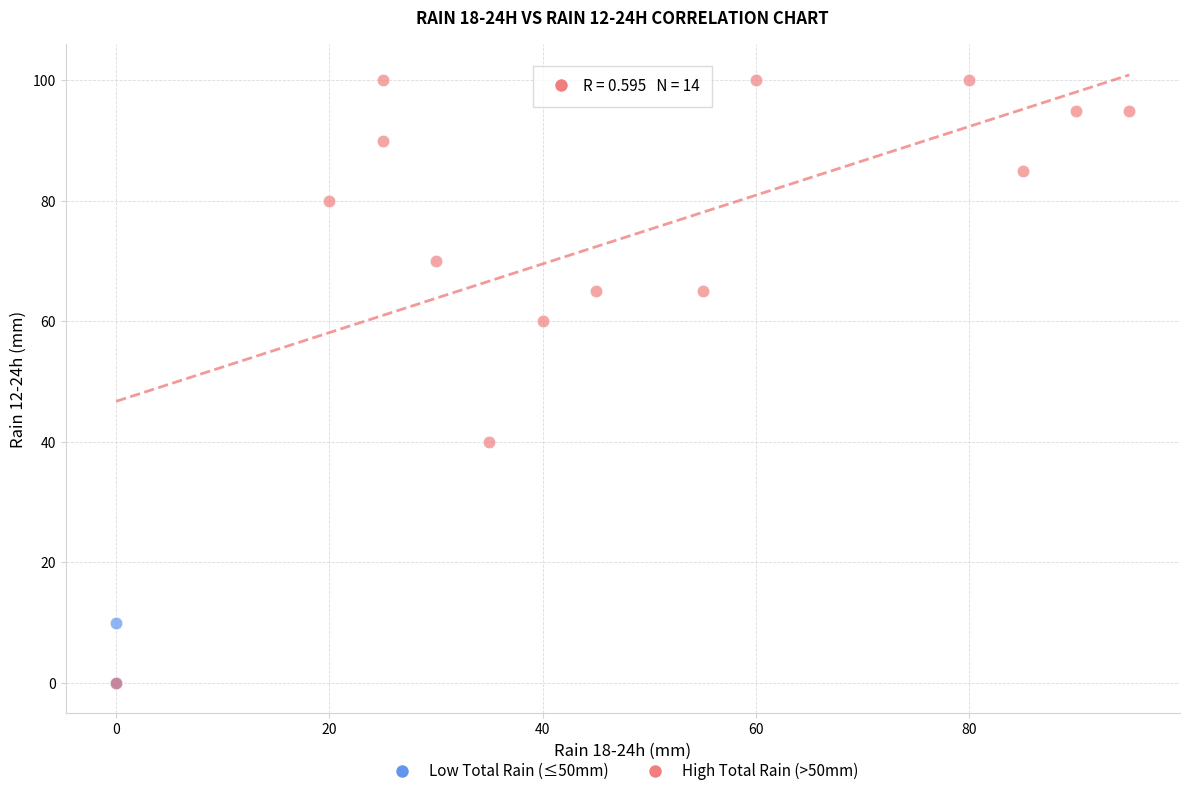

Which series has the widest spread of Y values?

High Total Rain (>50mm)